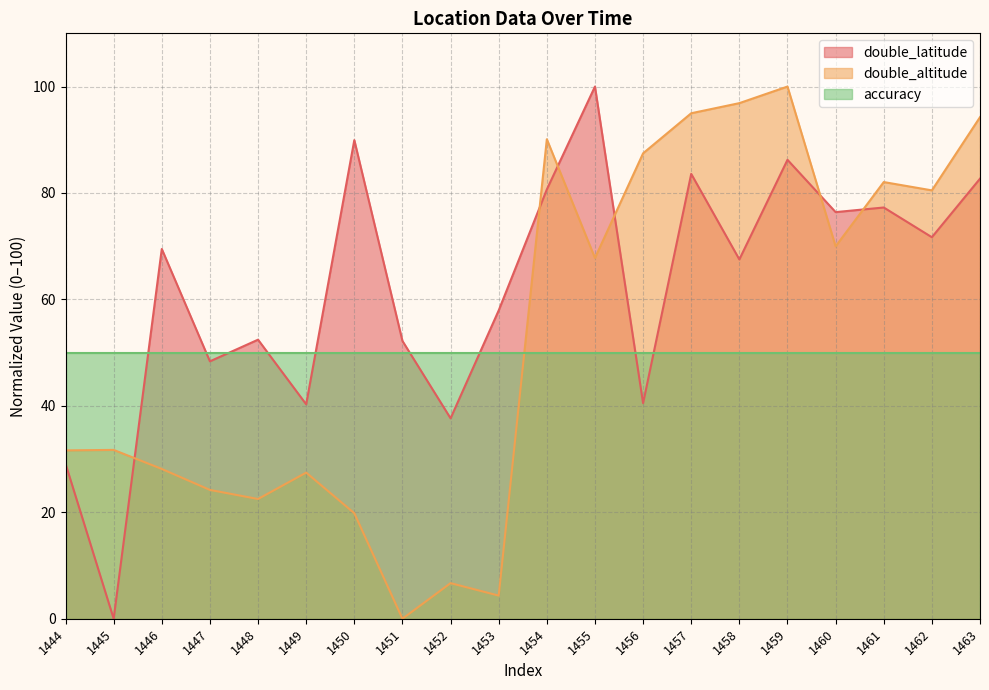

How many lines are shown in the chart?

3